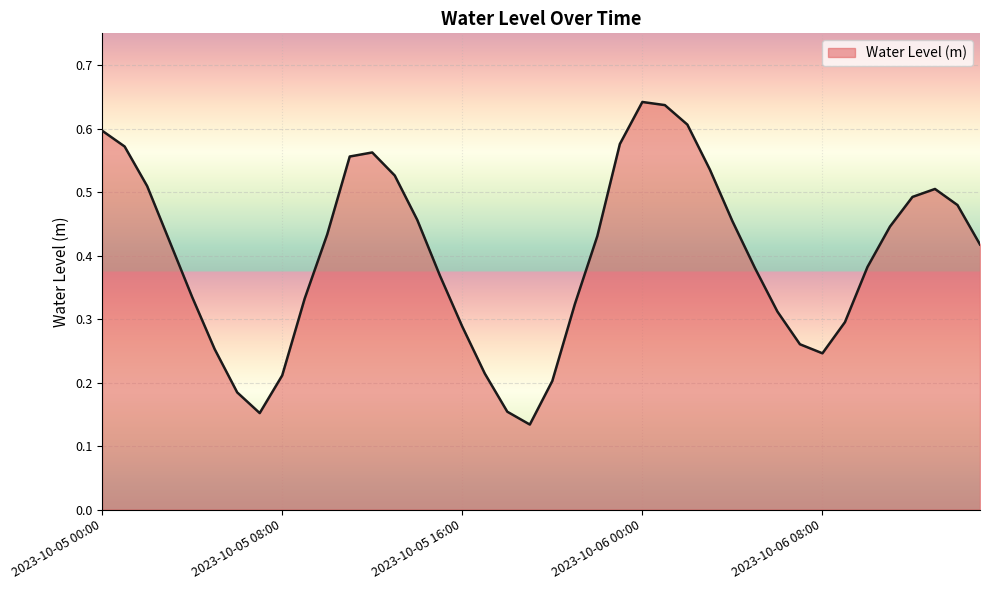

How many lines are shown in the chart?

1